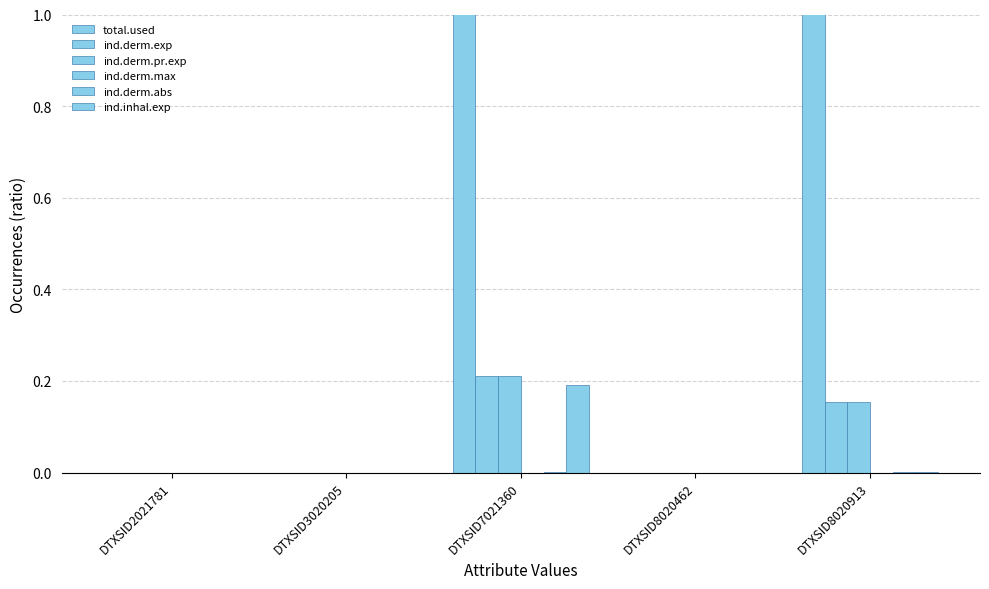

Which series has the largest total across all categories?

total.used